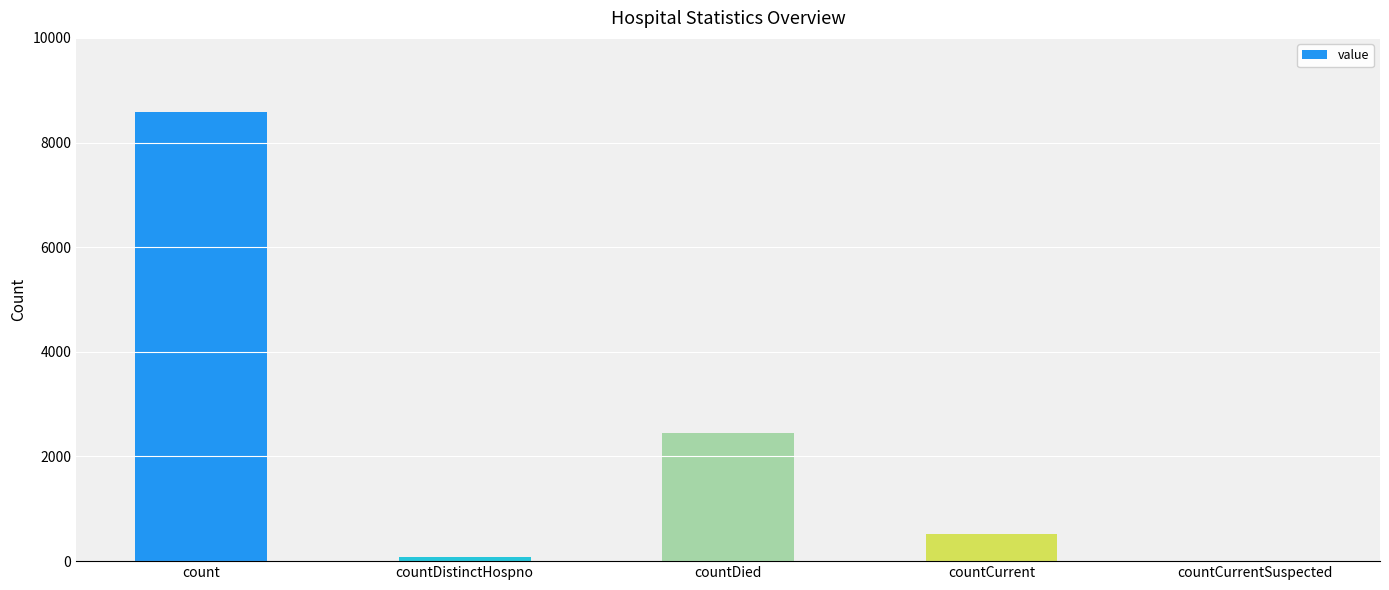

What is the sum of all values?

11635